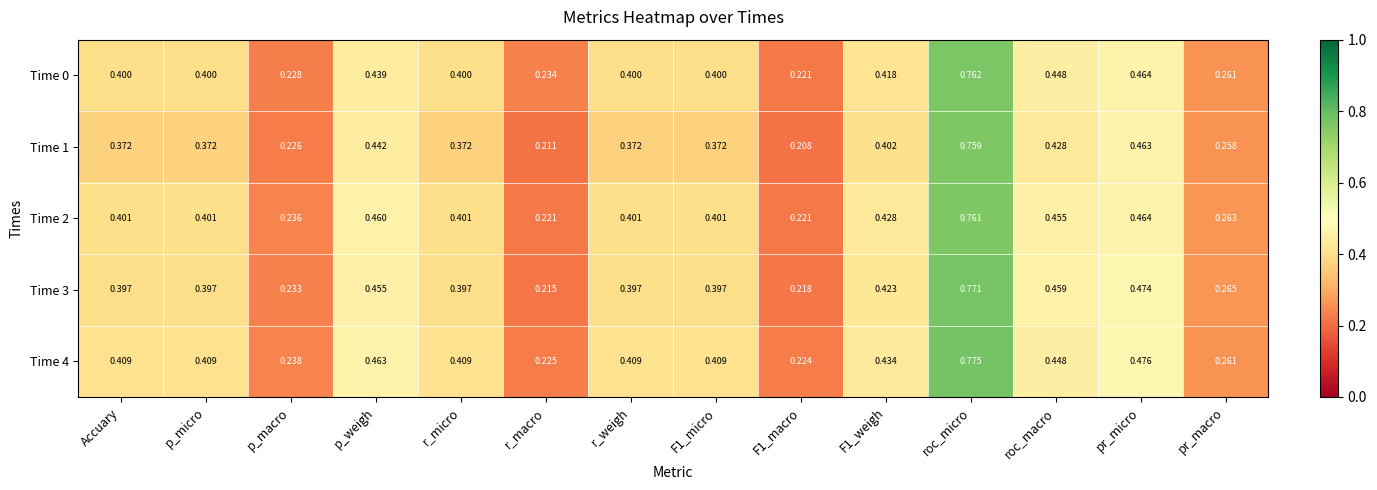

Is the value of Time 3 at Accuary greater than the value of Time 4 at pr_micro?

No